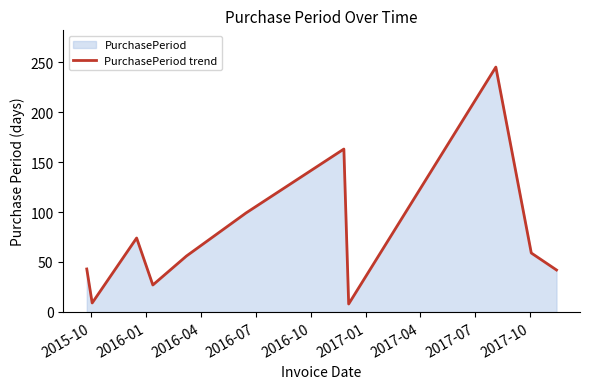

What is the difference between the maximum and minimum values?

237